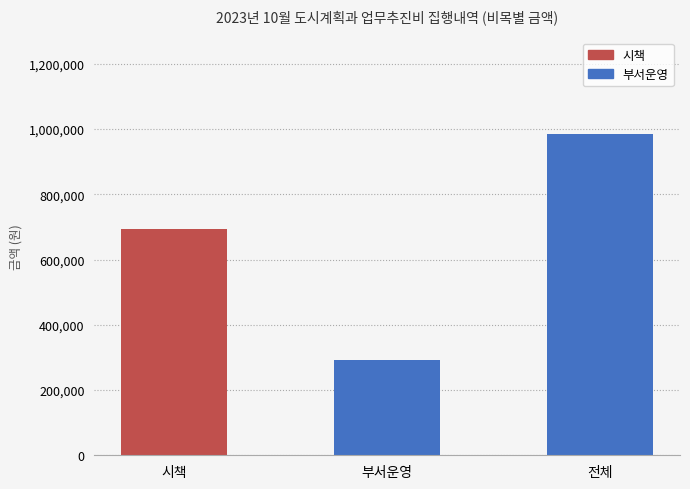

What is the label of the 2nd bar from the left?

부서운영